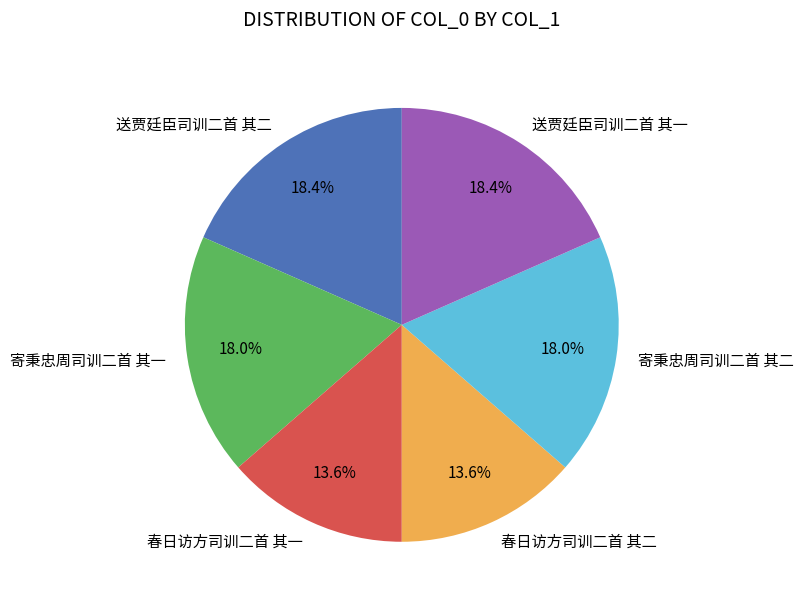

To the nearest percent, what percentage of the pie is 春日访方司训二首 其一?

14%